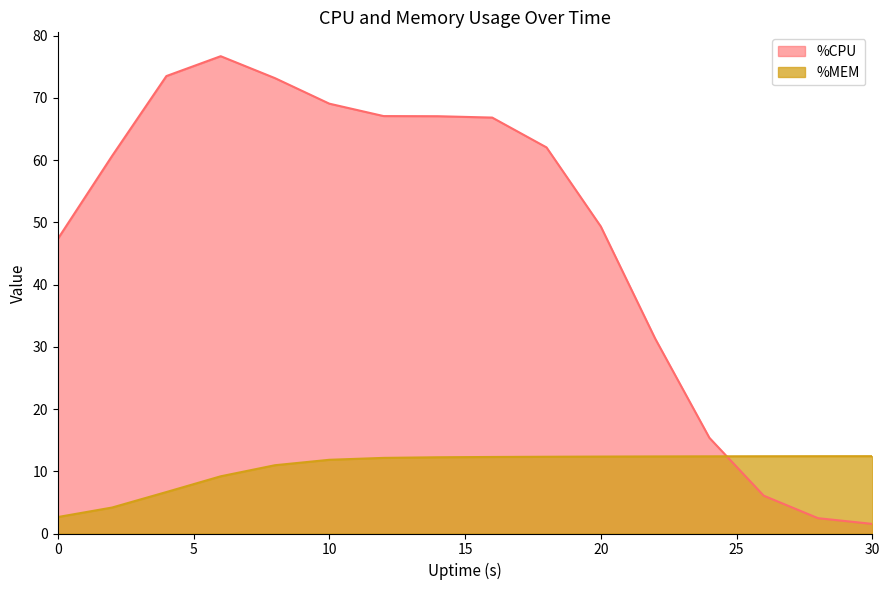

Which series changed the most between 20 and 30?

%CPU